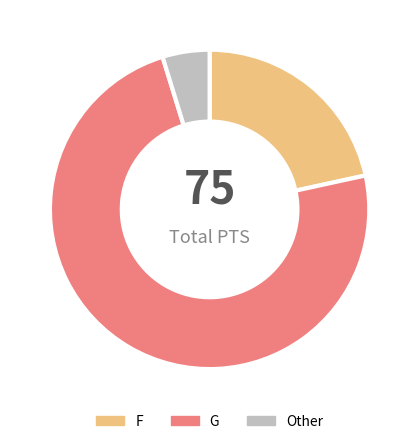

Does any single category account for the majority?

Yes